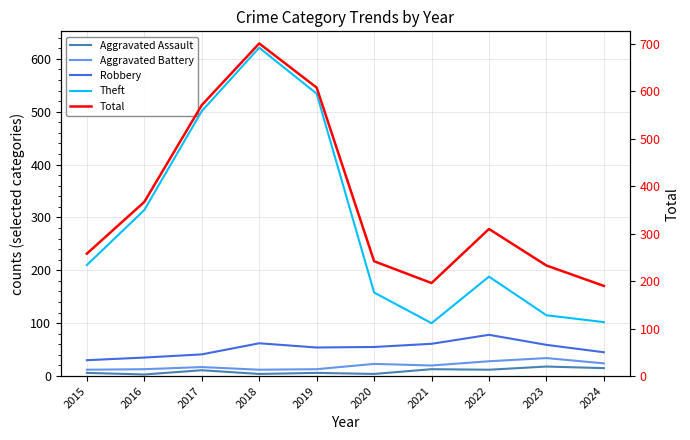

The Theft series shows 115 at 2023. True or false?

True